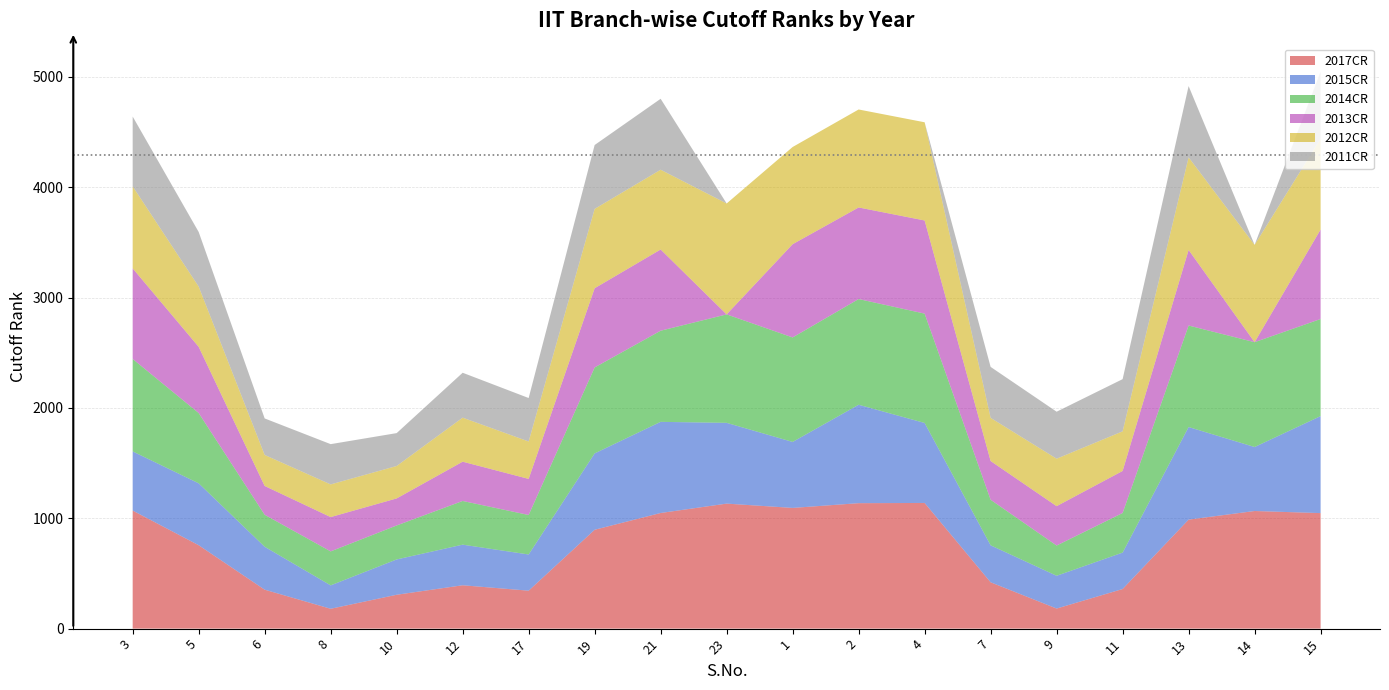

Reading right to left, what are all the values shown in this chart?

2017CR: 15=1047	14=1066	13=988	11=359	9=182	7=420	4=1139	2=1137	1=1094	23=1133	21=1048	19=896	17=344	12=393	10=307	8=180	6=353	5=756	3=1070
2015CR: 15=879	14=580	13=839	11=330	9=297	7=335	4=725	2=892	1=598	23=732	21=826	19=692	17=328	12=368	10=320	8=212	6=389	5=561	3=536
2014CR: 15=880	14=950	13=920	11=359	9=274	7=413	4=991	2=958	1=947	23=983	21=826	19=779	17=358	12=396	10=308	8=308	6=290	5=637	3=838
2013CR: 15=811	14=0	13=685	11=381	9=357	7=351	4=844	2=830	1=845	23=0	21=736	19=718	17=327	12=356	10=245	8=311	6=261	5=600	3=821
2012CR: 15=823	14=882	13=839	11=359	9=430	7=391	4=890	2=888	1=881	23=1005	21=723	19=719	17=339	12=399	10=294	8=296	6=281	5=546	3=743
2011CR: 15=609	14=0	13=646	11=473	9=426	7=462	4=0	2=0	1=0	23=0	21=643	19=579	17=394	12=407	10=298	8=365	6=331	5=495	3=633